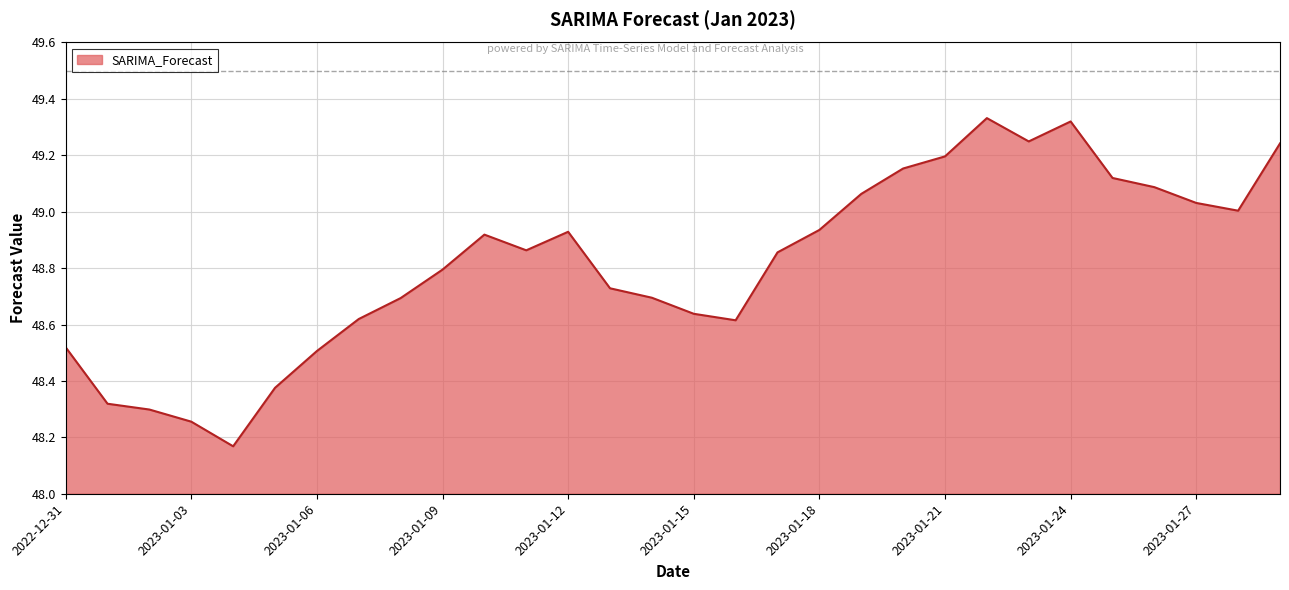

Does the chart have visible grid lines?

Yes